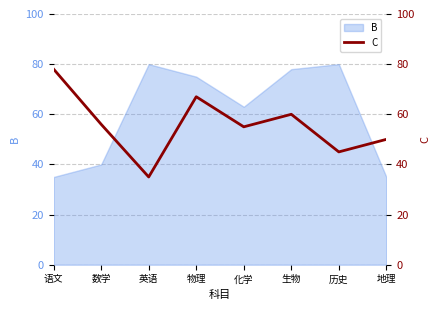

What is the highest value of the B series?

80